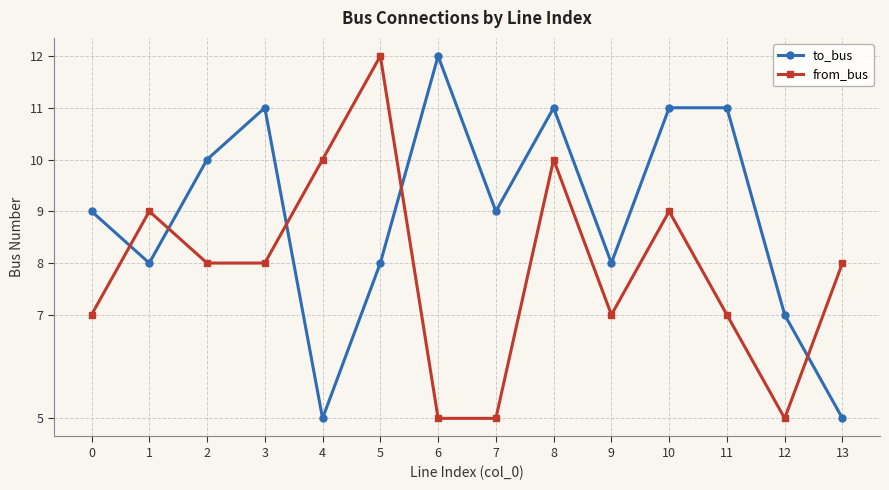

Reading left to right, transcribe all the data shown in this chart.

to_bus: 9	8	10	11	5	8	12	9	11	8	11	11	7	5
from_bus: 7	9	8	8	10	12	5	5	10	7	9	7	5	8